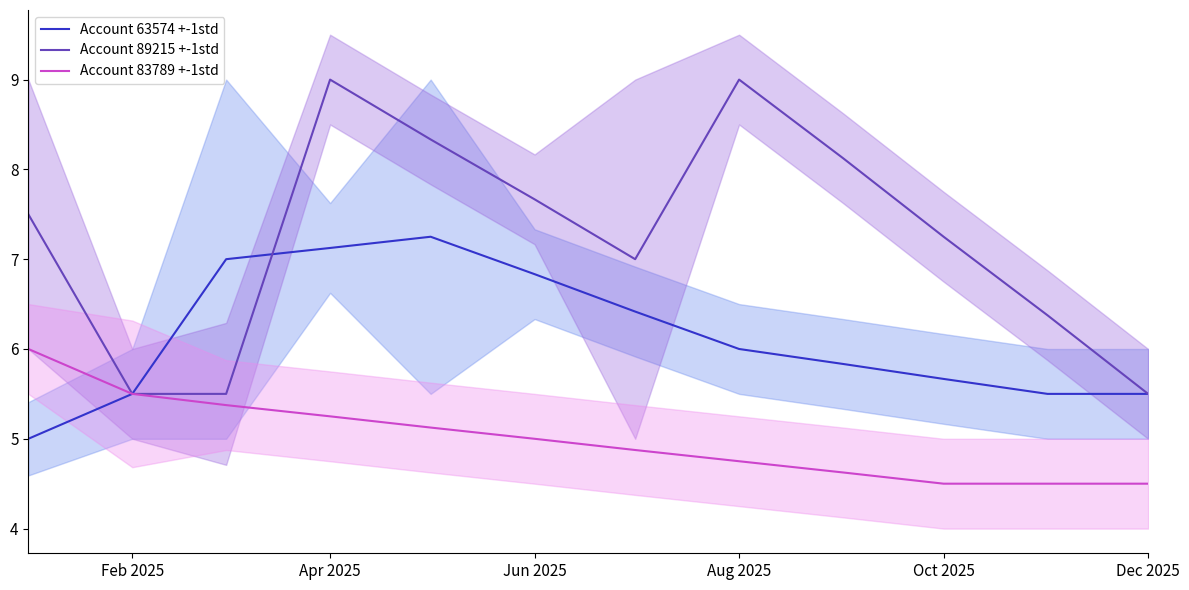

List the series in order of their peak value, highest first.

Account 89215 +-1std, Account 63574 +-1std, Account 83789 +-1std